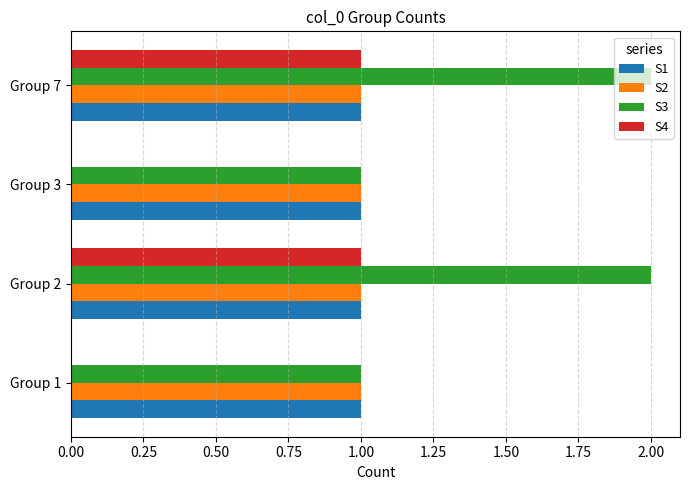

What is the average value of the S1 series?

1